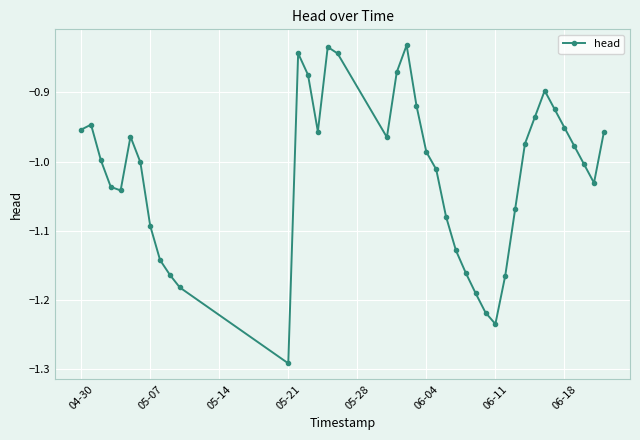

What is the sum of all values?

-40.7